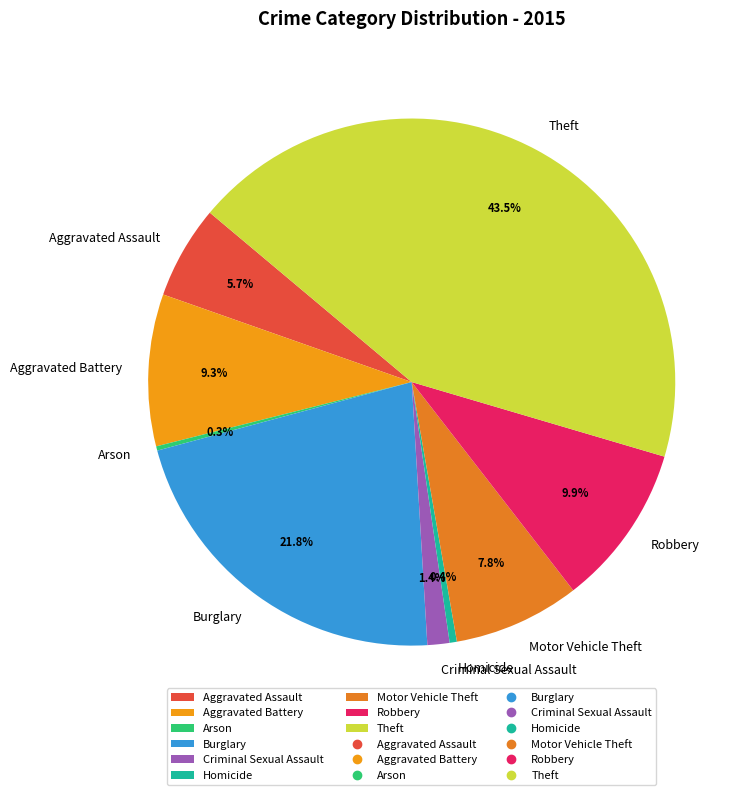

How much of the chart is everything except Criminal Sexual Assault?

98.6%